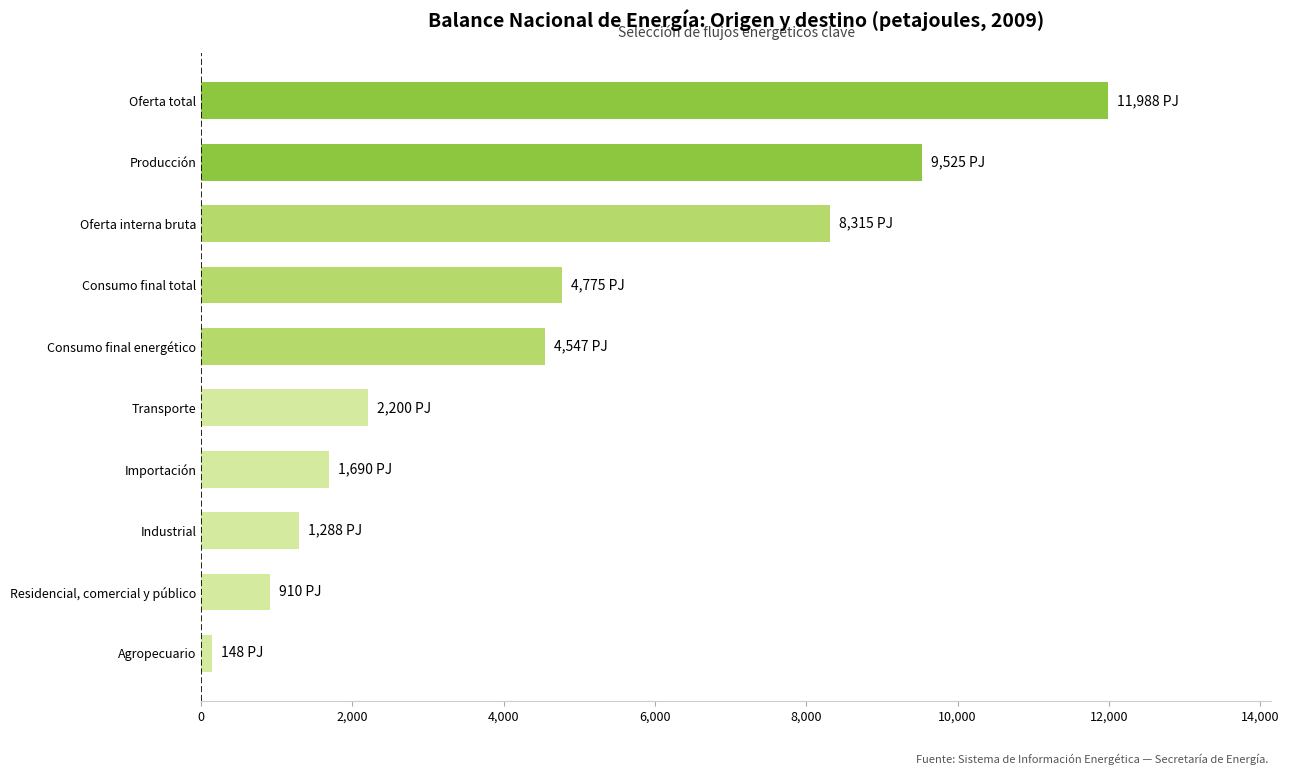

The chart shows a value of 17333.7 at Oferta total. True or false?

False